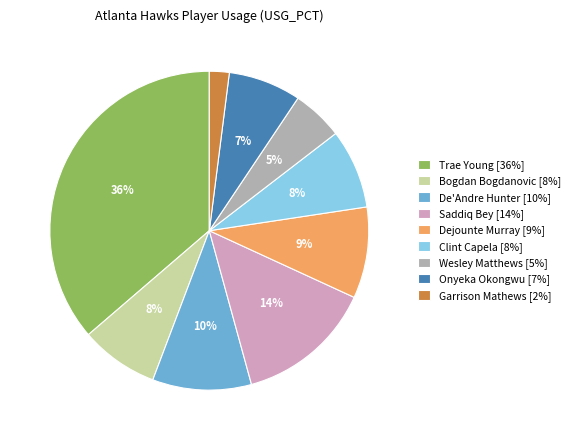

How many slices are in this pie chart?

9